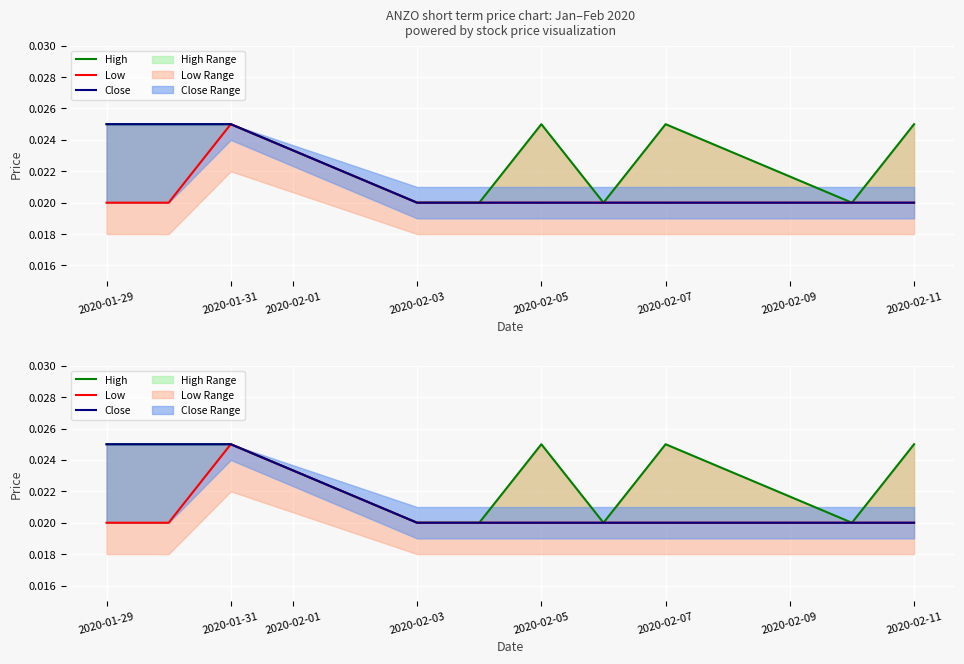

Is the value of High at 2020-01-31 greater than the value of Low at 2020-02-05?

Yes